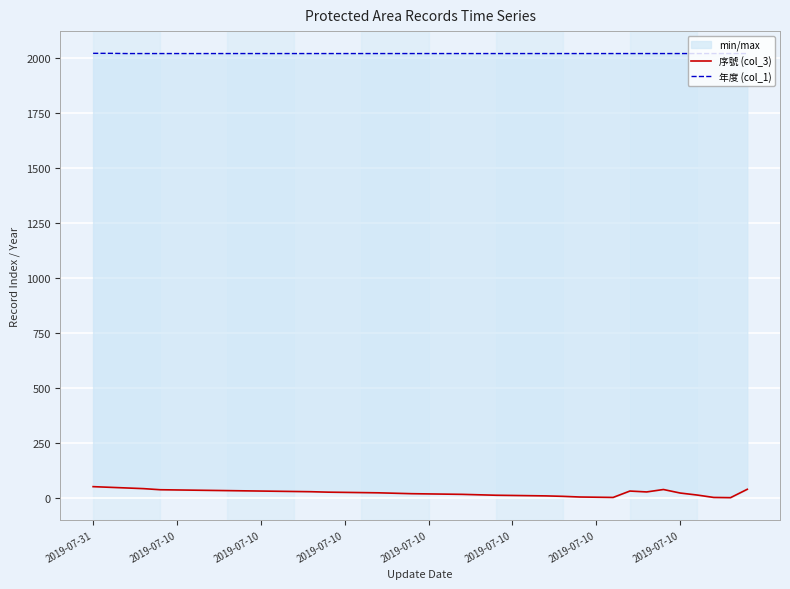

Between 13 and 36, which series saw the biggest shift?

序號 (col_3)